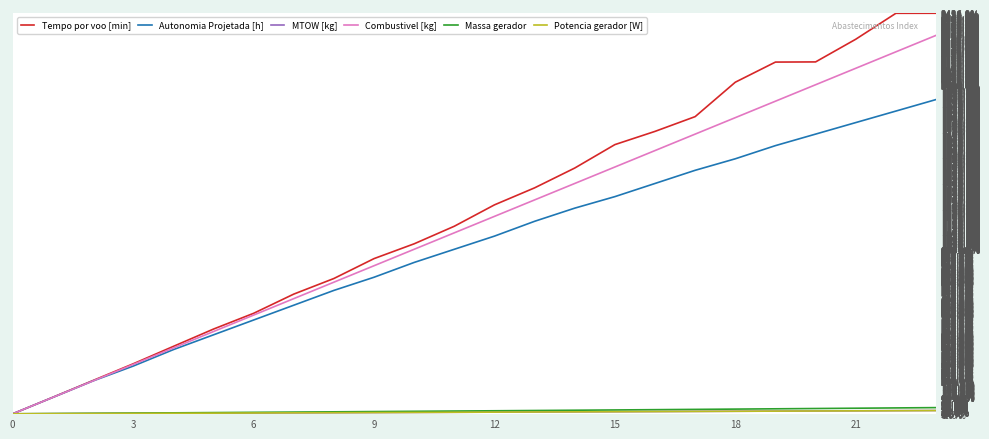

What is the highest value of the Combustivel [kg] series?

2300.0